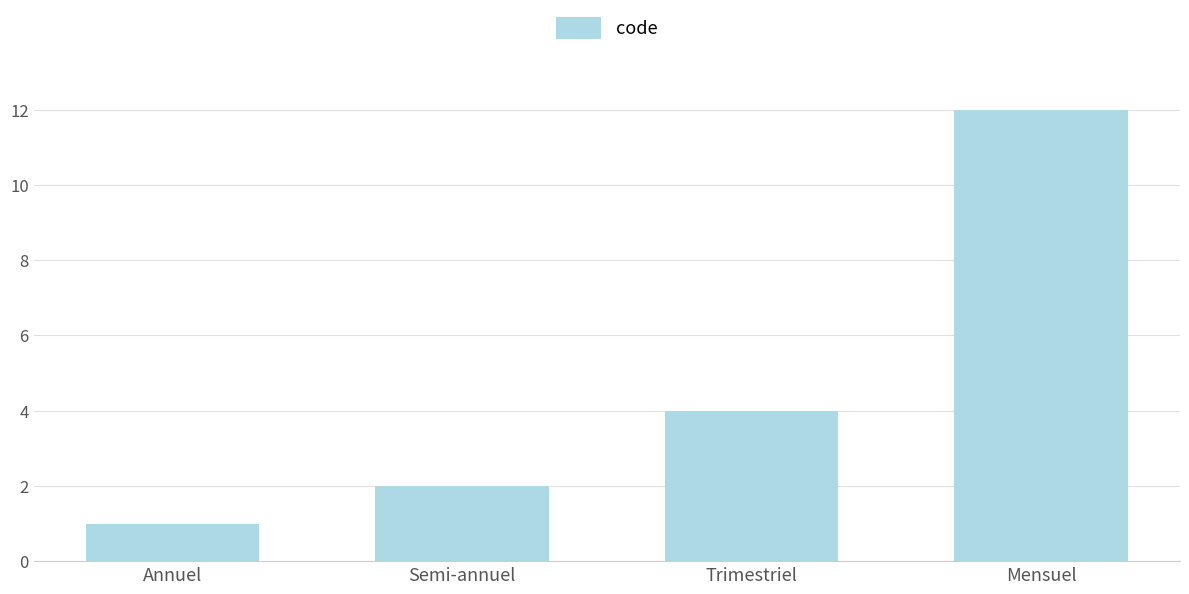

How many data points are less than 4?

2